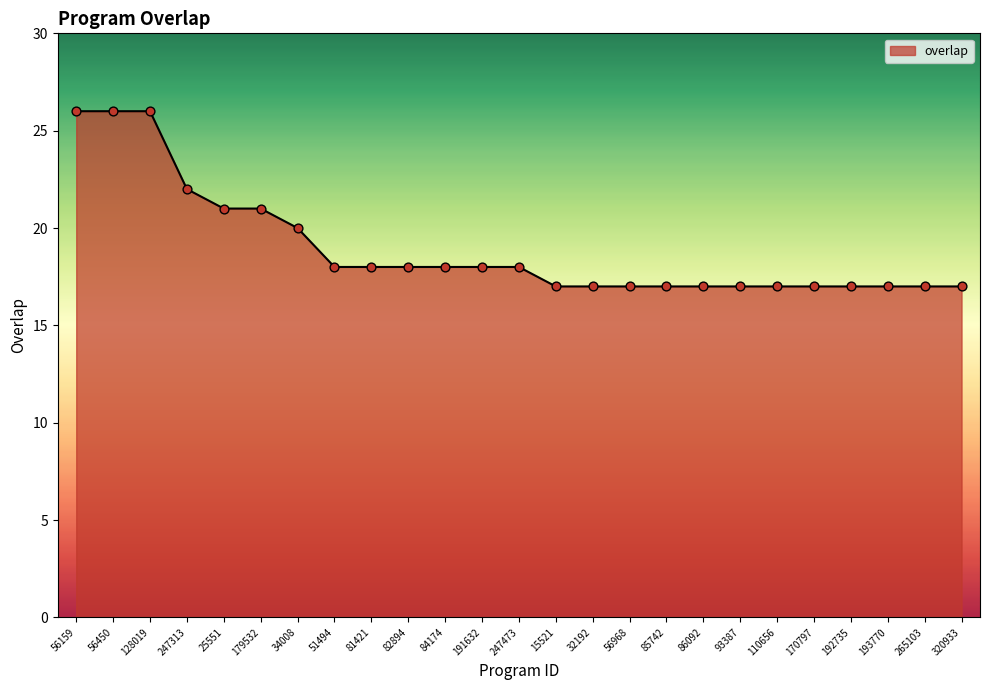

What is the change in value from 56450 to 15521?

-9